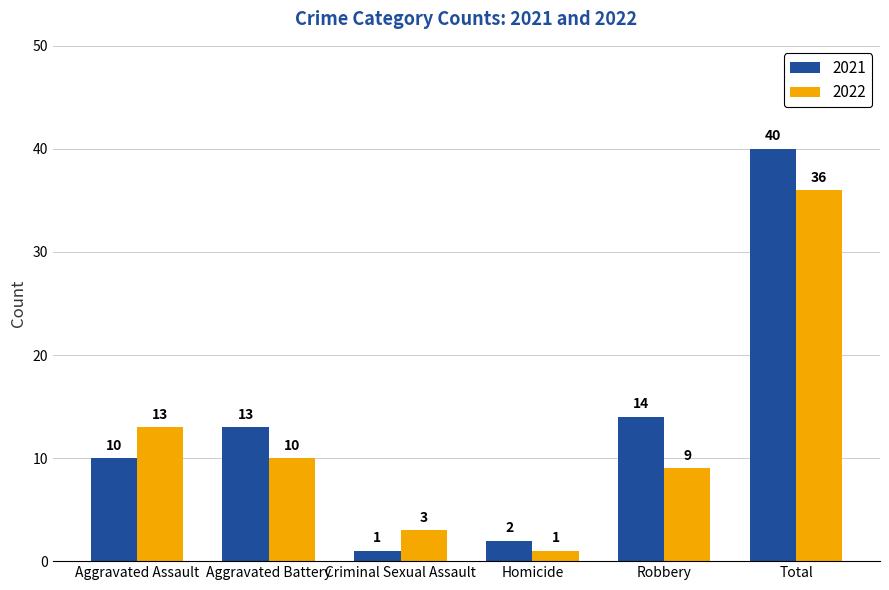

At which label does 2021 reach its peak?

Total